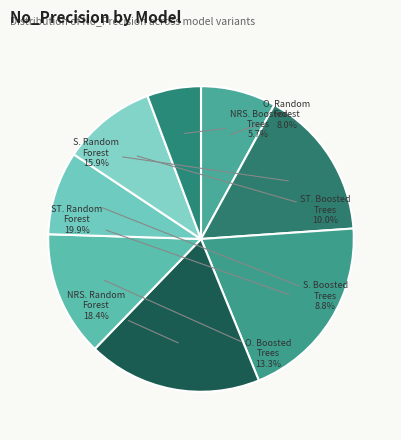

Is ST. Boosted Trees the majority of the pie?

No